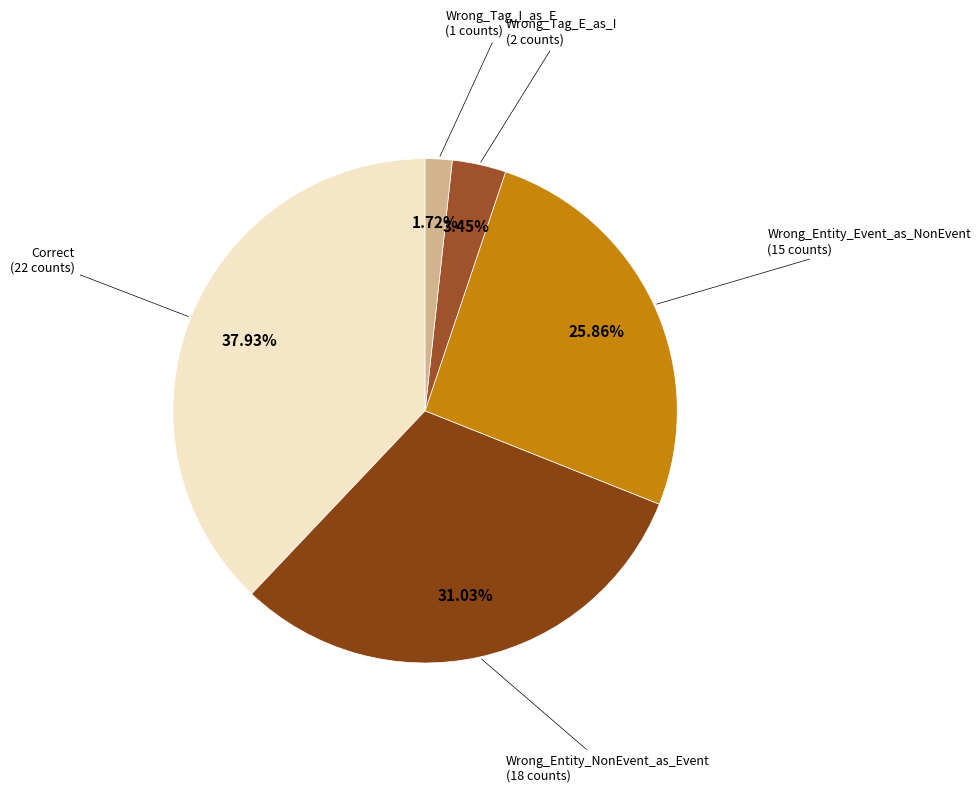

How many segments does this pie chart have?

5